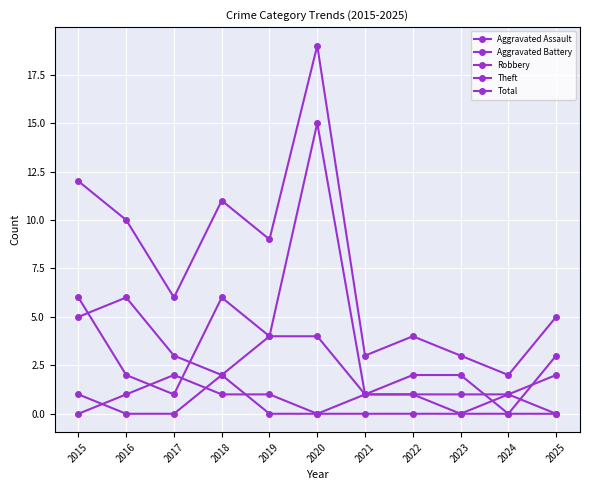

What is the total value across all series at 2017?

12